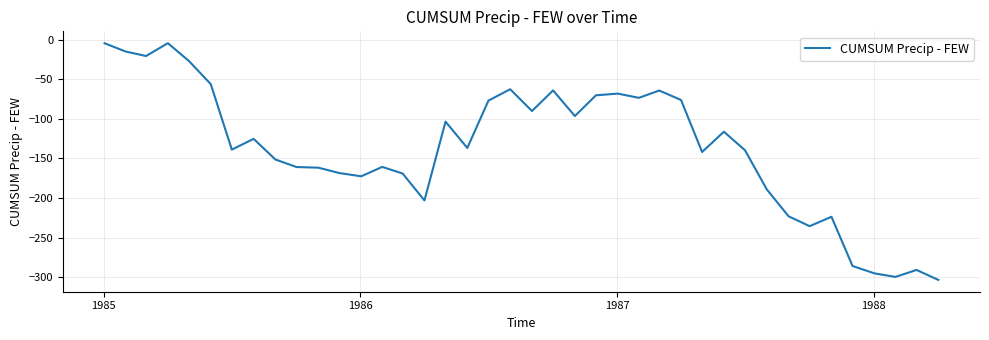

What is the difference between the maximum and minimum values?

298.5